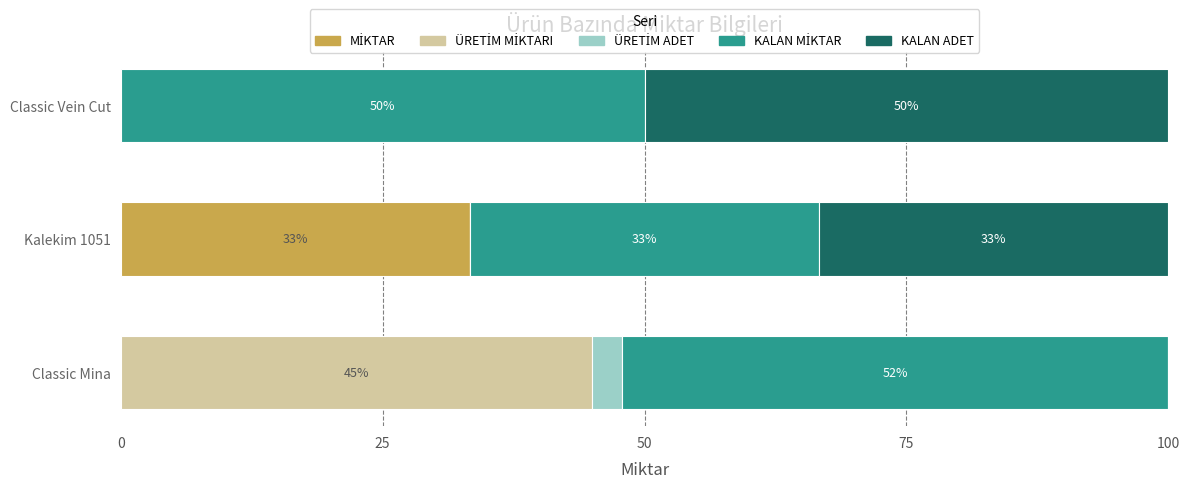

What is the total value across all series at Classic Vein Cut?

100.0